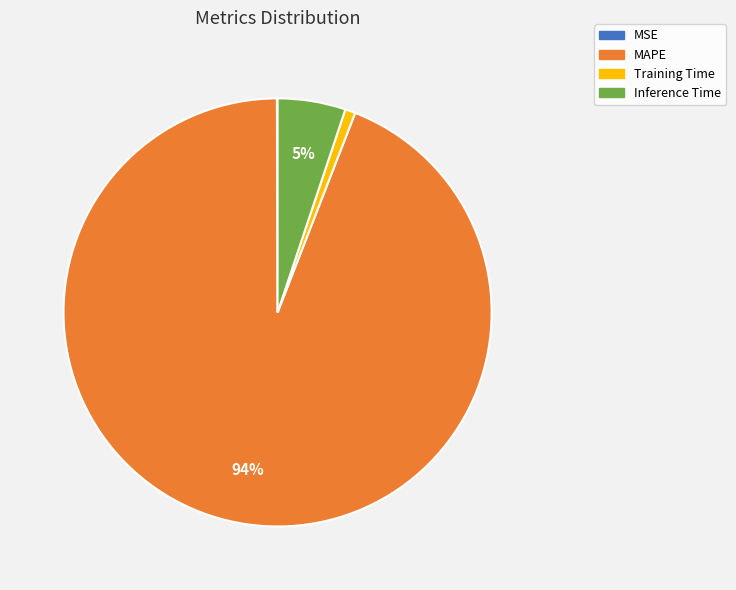

Which slice is the largest?

MAPE